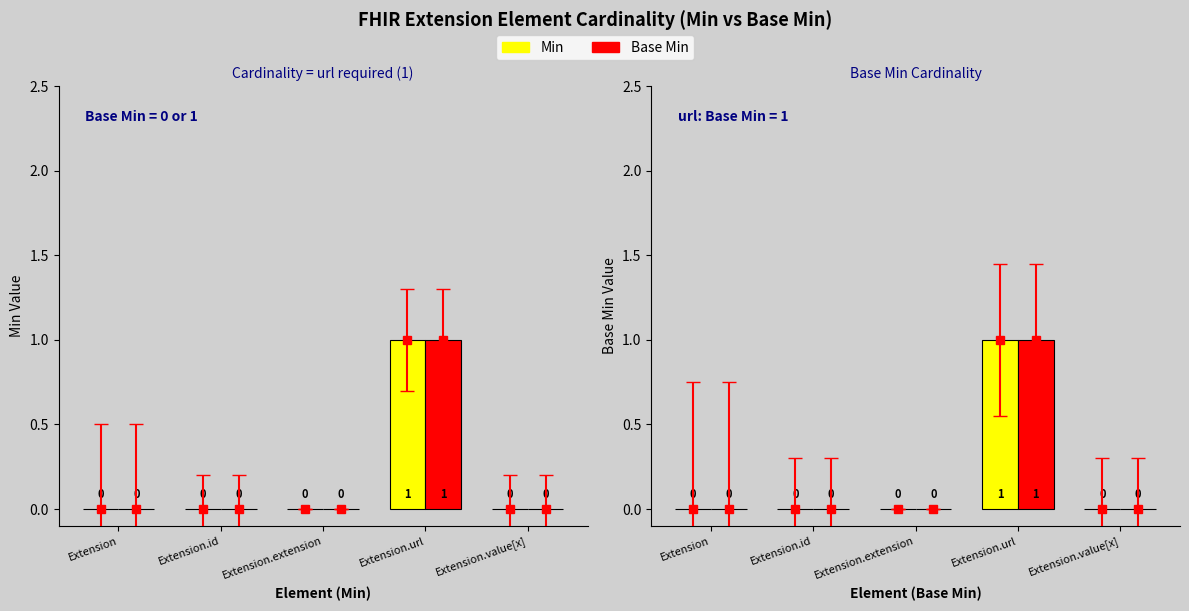

What is the highest value of the Base Min series?

1